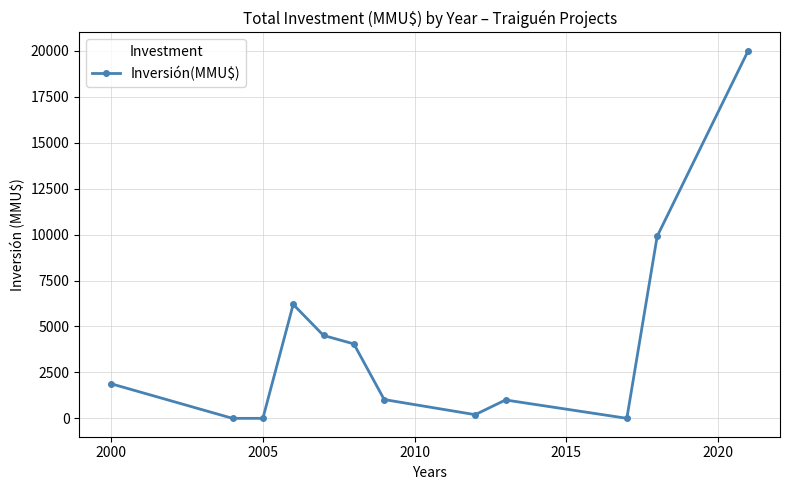

How many interior local peaks (higher than both neighbors) does the data have?

2